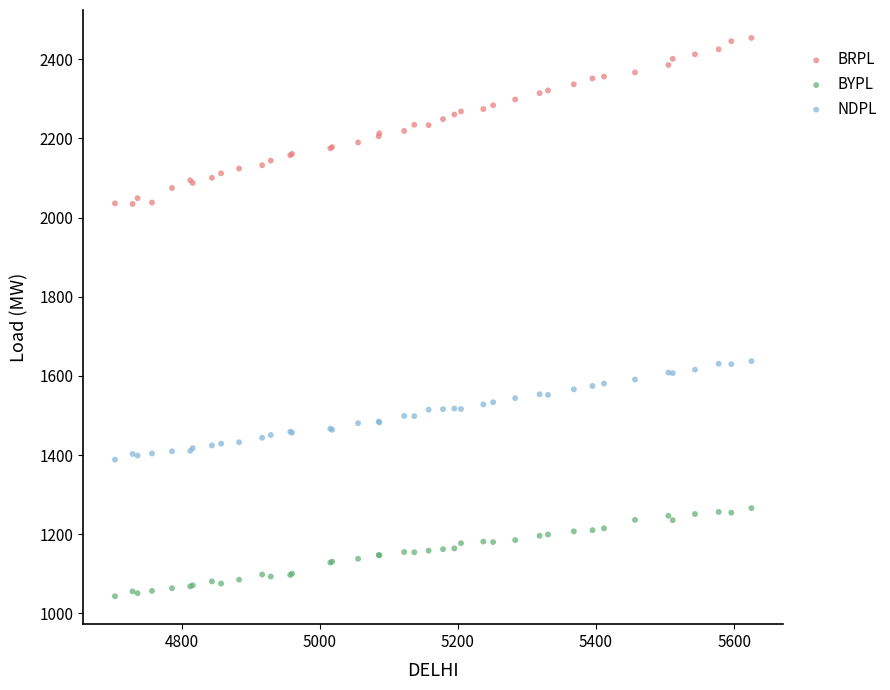

Which series has the largest Y range (max minus min)?

BRPL